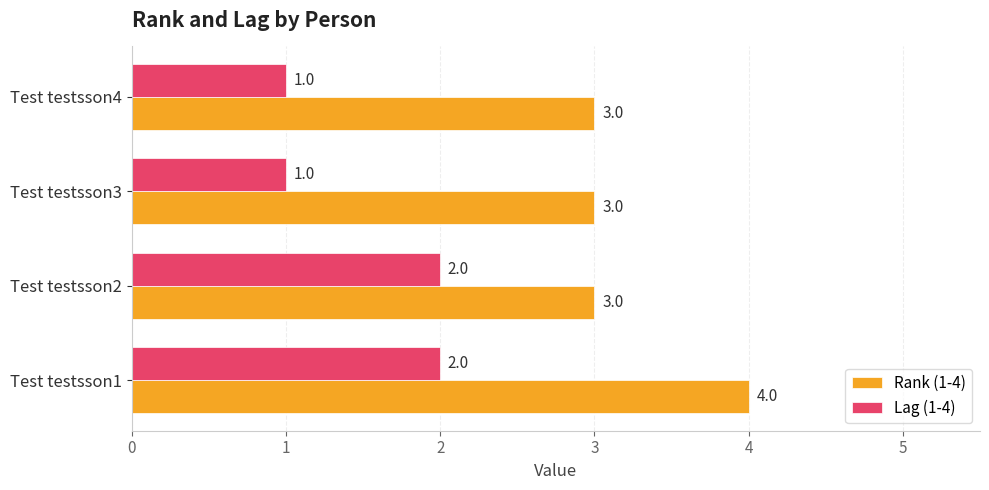

At Test testsson1, list the series in order from largest to smallest.

Rank (1-4), Lag (1-4)